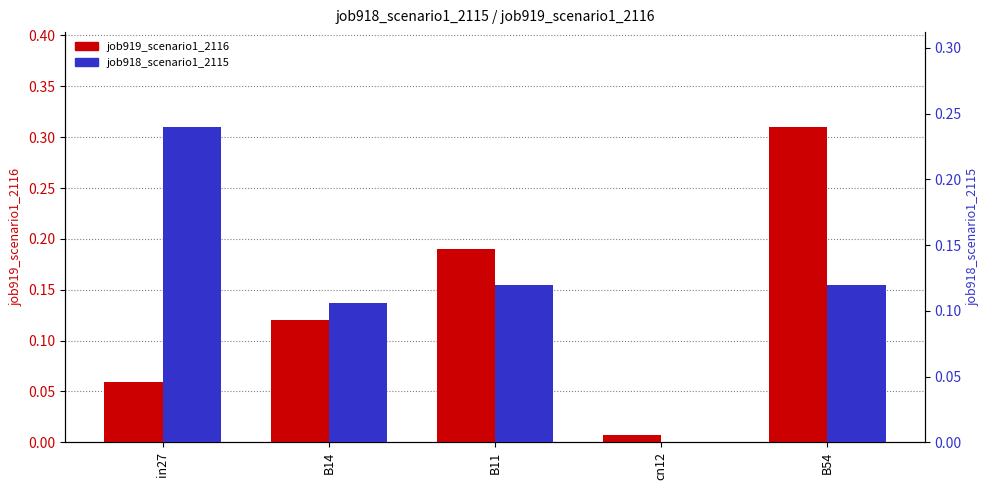

At which label does job918_scenario1_2115 reach its peak?

in27